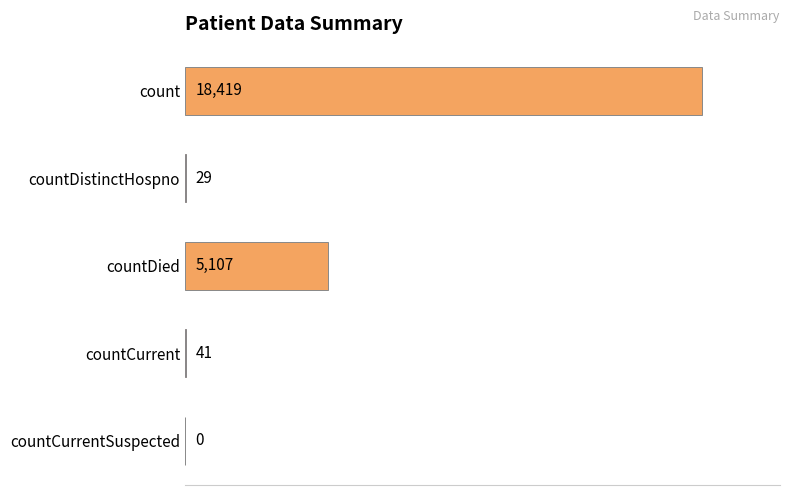

True or false: the data shows 0 at countCurrentSuspected.

True